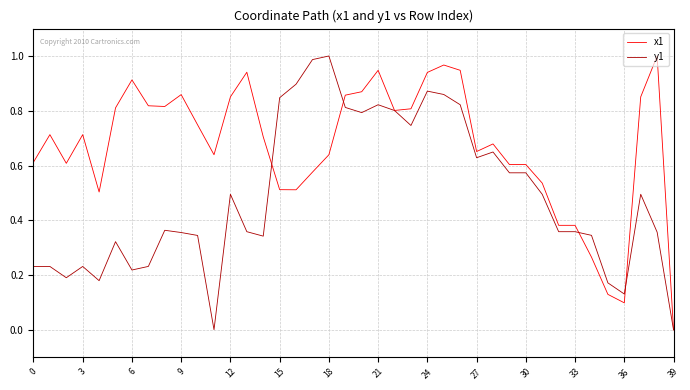

List the series in order of their overall mean, highest first.

x1, y1